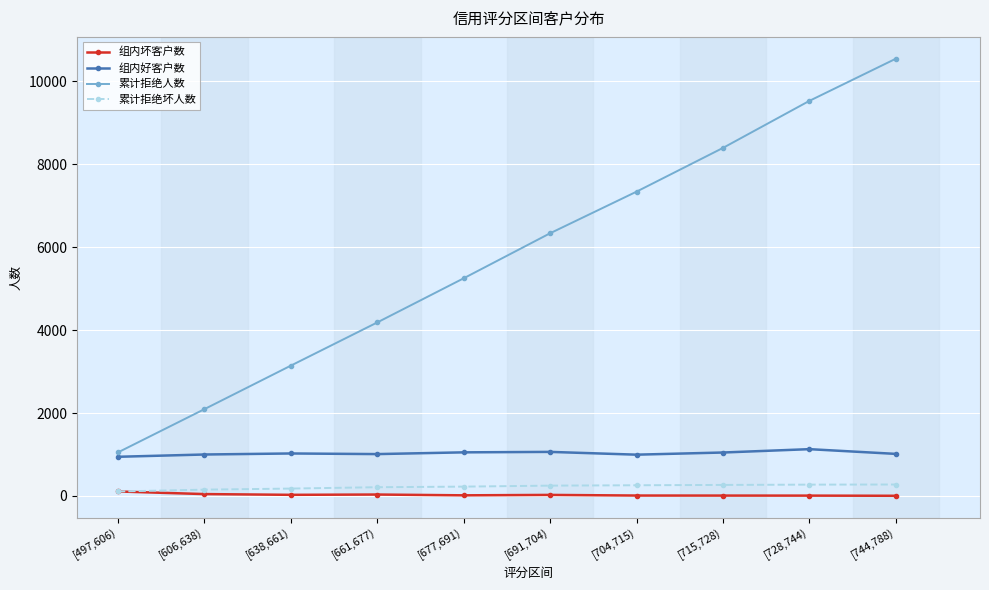

The 累计拒绝人数 series shows 18799 at [744,788). True or false?

False